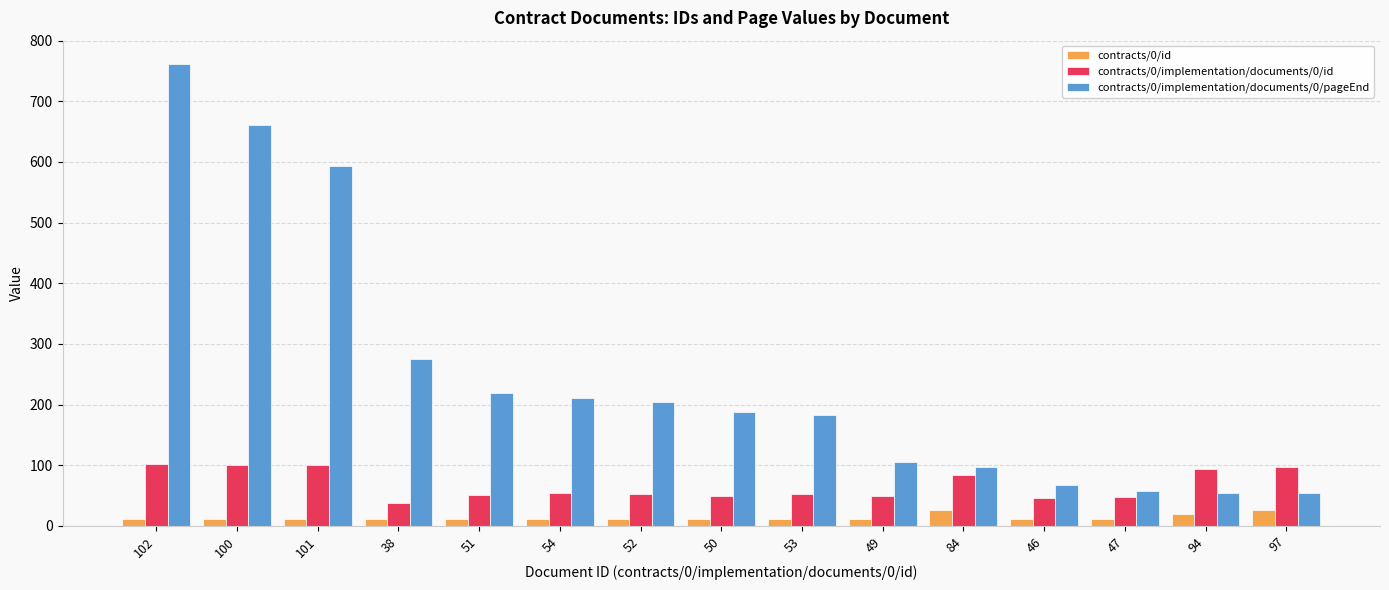

What position from the left is 94?

14